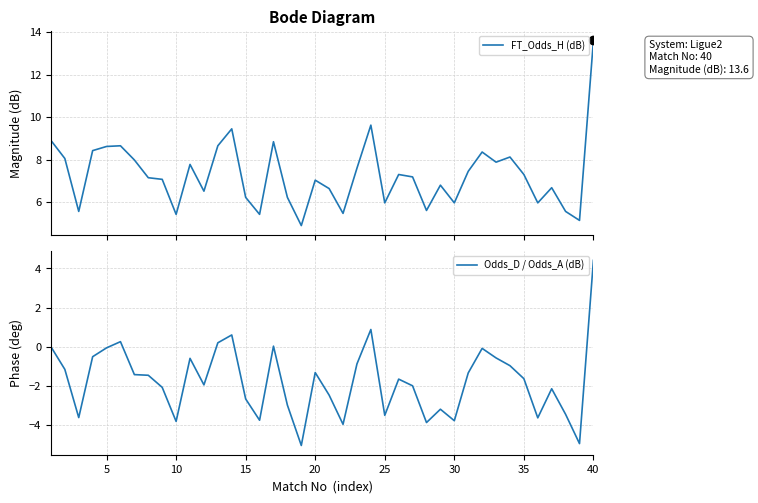

What are all the series names shown in the legend?

FT_Odds_H (dB), Odds_D / Odds_A (dB)